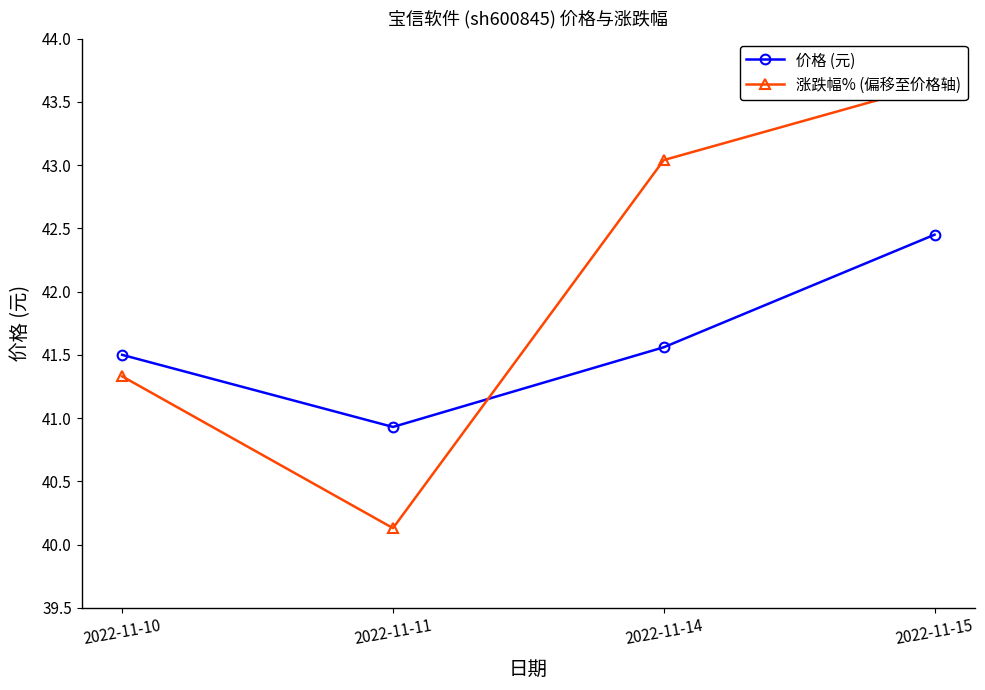

Rank the series by their maximum value, from lowest to highest.

价格 (元), 涨跌幅% (偏移至价格轴)